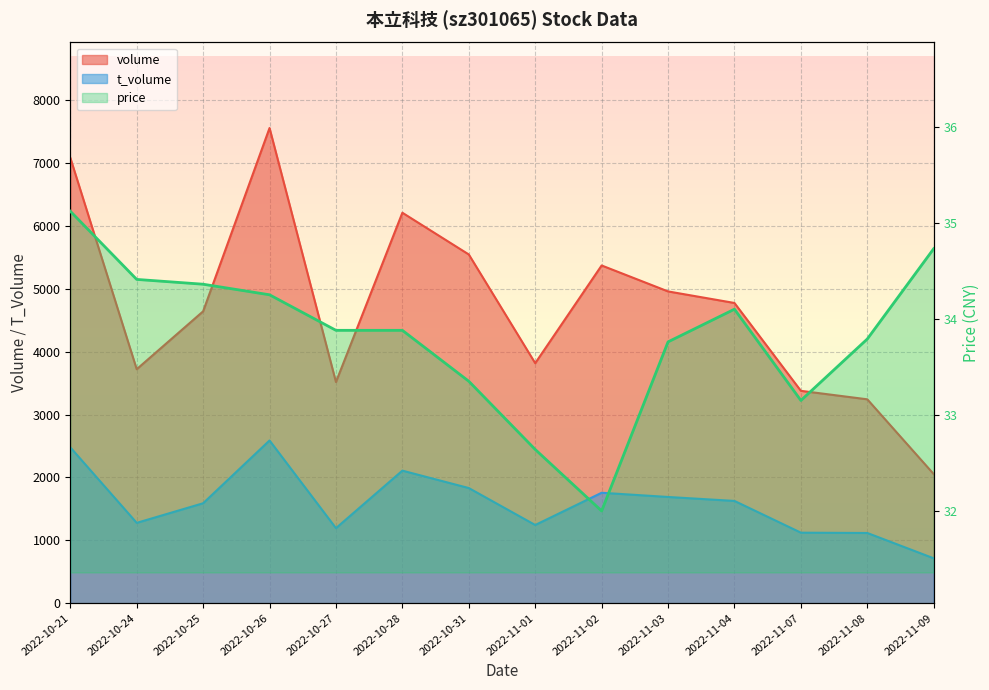

Reading right to left, transcribe all the data shown in this chart.

volume: 2022-11-09=2054.0	2022-11-08=3244.0	2022-11-07=3379.0	2022-11-04=4777.0	2022-11-03=4961.0	2022-11-02=5374.0	2022-11-01=3819.0	2022-10-31=5549.0	2022-10-28=6213.0	2022-10-27=3519.0	2022-10-26=7561.0	2022-10-25=4644.0	2022-10-24=3723.0	2022-10-21=7089.0
t_volume: 2022-11-09=714.0	2022-11-08=1117.0	2022-11-07=1122.0	2022-11-04=1627.0	2022-11-03=1690.0	2022-11-02=1757.0	2022-11-01=1244.0	2022-10-31=1832.0	2022-10-28=2109.0	2022-10-27=1194.0	2022-10-26=2589.0	2022-10-25=1590.0	2022-10-24=1278.0	2022-10-21=2480.0
price: 2022-11-09=34.7	2022-11-08=33.8	2022-11-07=33.1	2022-11-04=34.1	2022-11-03=33.8	2022-11-02=32.0	2022-11-01=32.6	2022-10-31=33.4	2022-10-28=33.9	2022-10-27=33.9	2022-10-26=34.2	2022-10-25=34.4	2022-10-24=34.4	2022-10-21=35.1